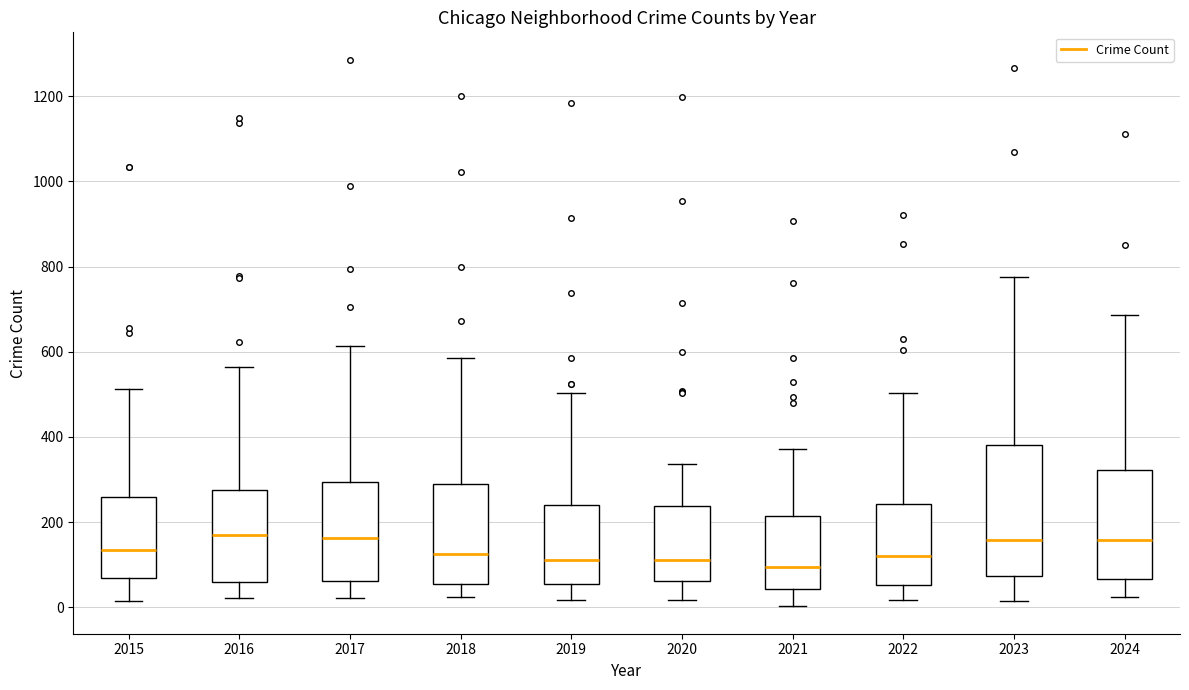

Reading left to right, transcribe this box plot: for each box, give where its median line is, the range the box spans, and where its two whiskers end, as read against the y-axis. The values are not printed on the chart, so give them approximately, as read against the axis.

2015: median 140, box 60 to 260, whiskers 20 to 520
2016: median 160, box 60 to 280, whiskers 20 to 560
2017: median 160, box 60 to 300, whiskers 20 to 620
2018: median 120, box 60 to 300, whiskers 20 to 580
2019: median 120, box 60 to 240, whiskers 20 to 500
2020: median 120, box 60 to 240, whiskers 20 to 340
2021: median 100, box 40 to 220, whiskers 0 to 380
2022: median 120, box 60 to 240, whiskers 20 to 500
2023: median 160, box 80 to 380, whiskers 20 to 780
2024: median 160, box 60 to 320, whiskers 20 to 680